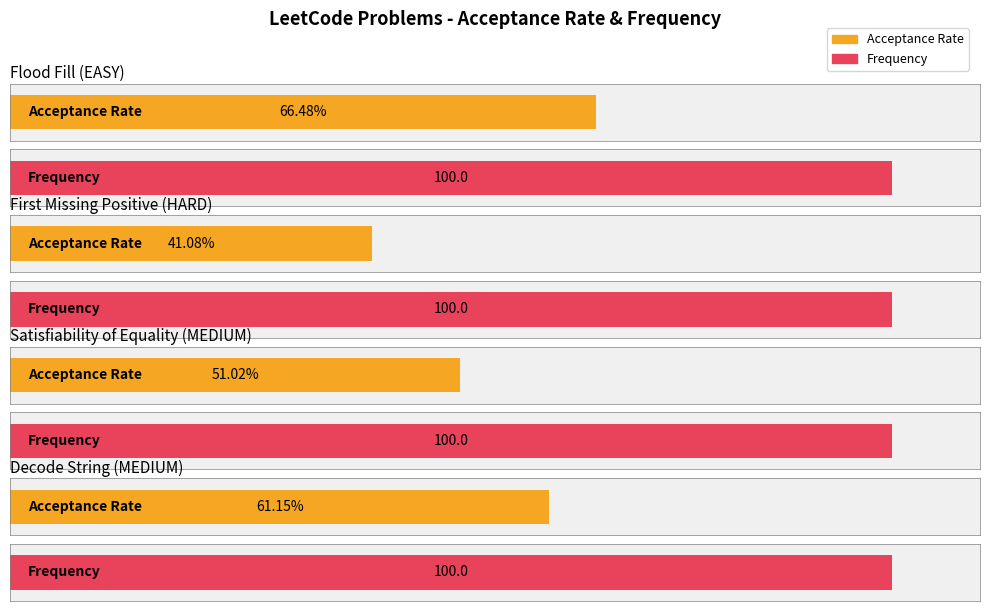

What are all the series names shown in the legend?

Acceptance Rate, Frequency